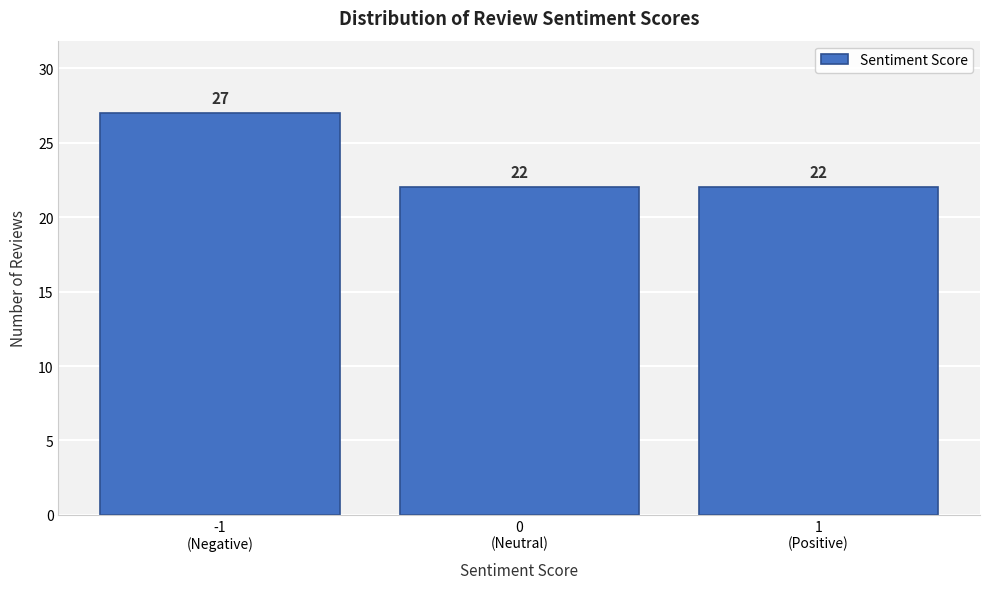

Reading left to right, extract all data points from this chart.

27	22	22